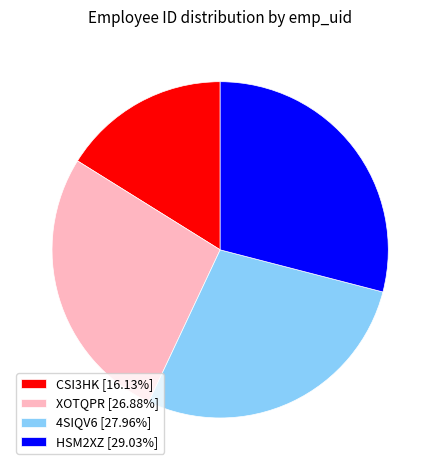

How many segments does this pie chart have?

4